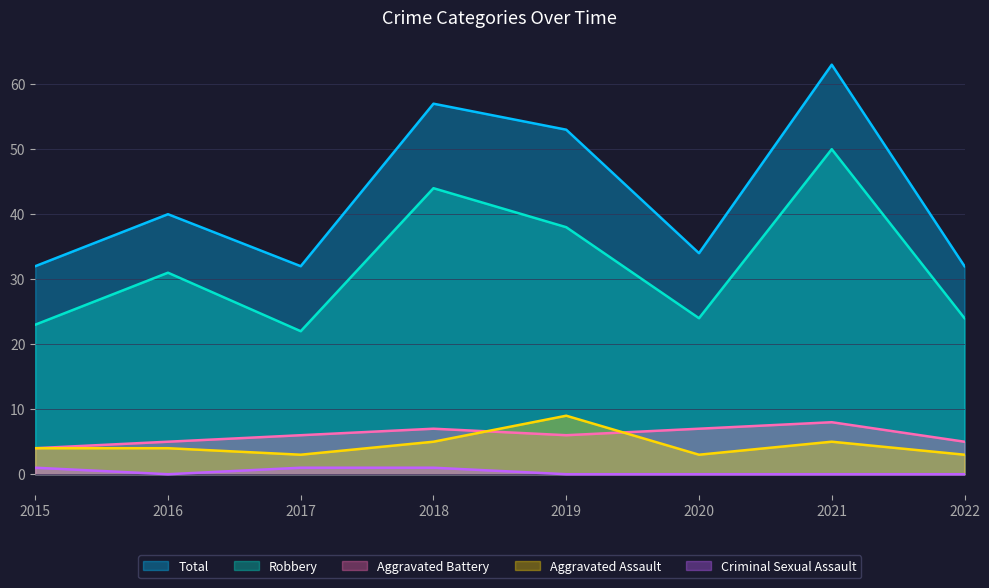

The value of Criminal Sexual Assault at 2020 is 0. True or false?

True